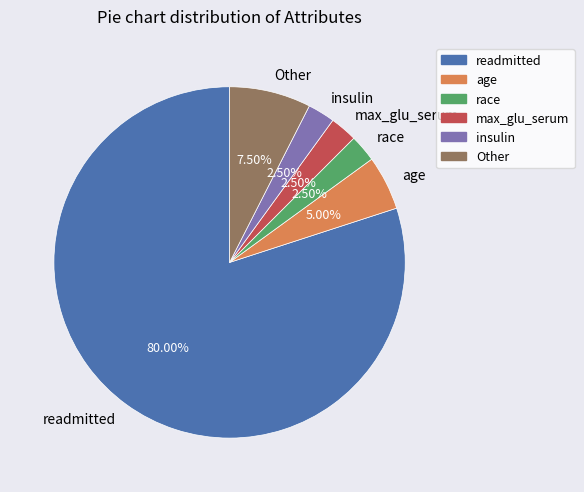

To the nearest percent, what is the combined percentage of max_glu_serum and race?

5%